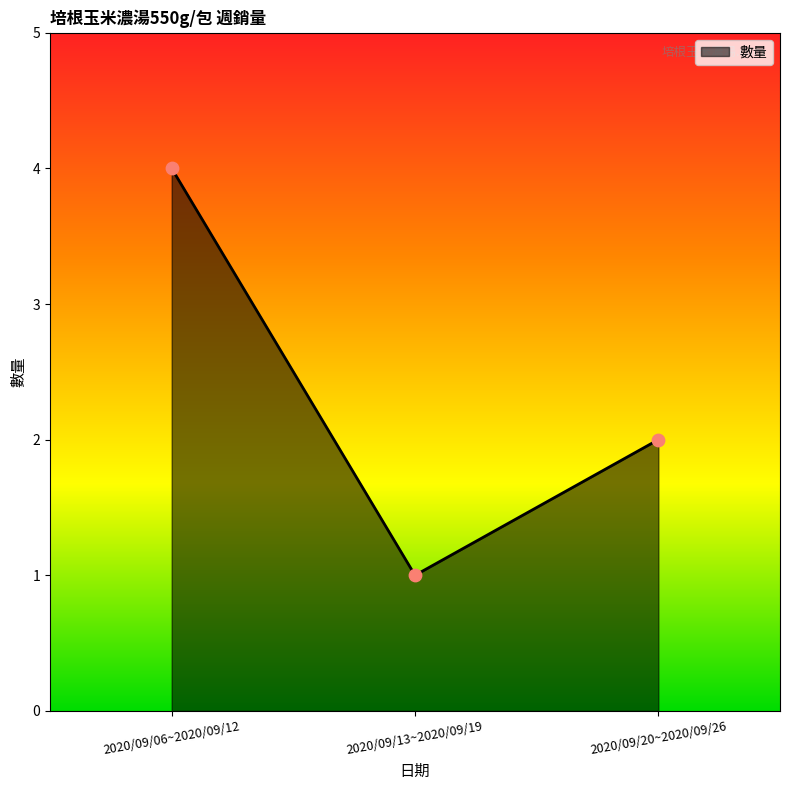

Between 2020/09/13~2020/09/19 and 2020/09/06~2020/09/12, which is larger?

2020/09/06~2020/09/12